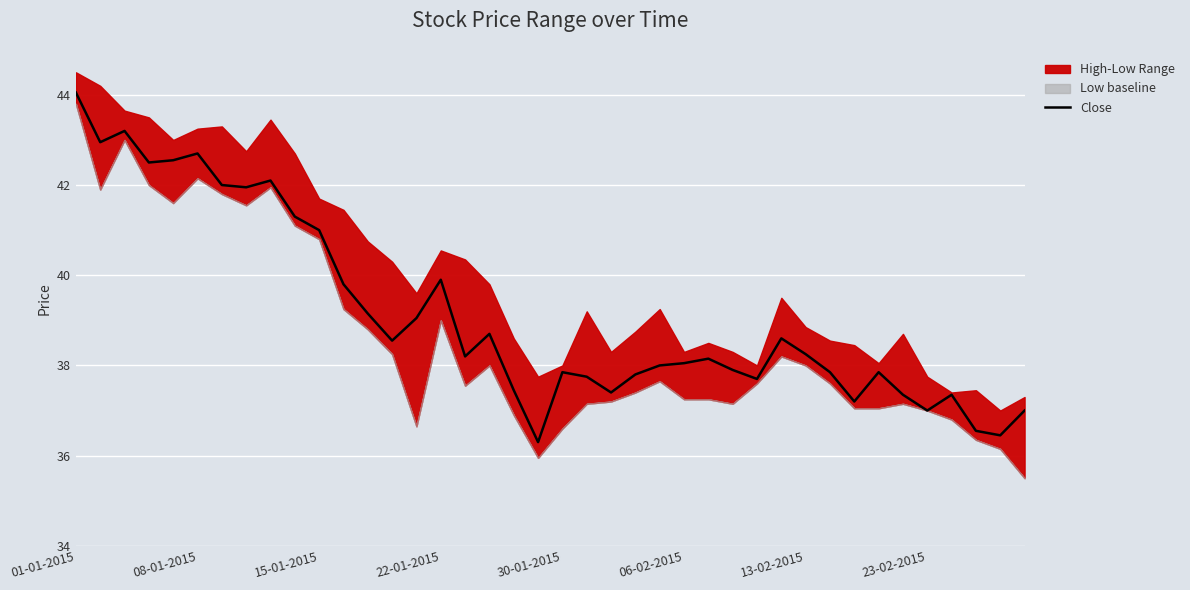

Which category has the highest value in the Close series?

01-01-2015